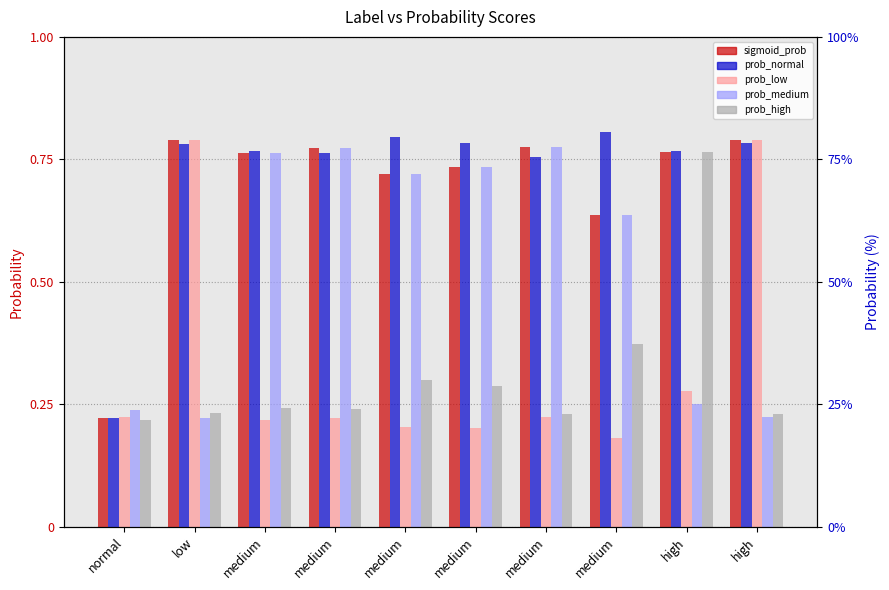

Reading left to right, what are all the values shown in this chart?

sigmoid_prob: normal=0.2	low=0.8	medium=0.8	medium=0.8	medium=0.7	medium=0.7	medium=0.8	medium=0.6	high=0.8	high=0.8
prob_normal: normal=0.2	low=0.8	medium=0.8	medium=0.8	medium=0.8	medium=0.8	medium=0.8	medium=0.8	high=0.8	high=0.8
prob_low: normal=0.2	low=0.8	medium=0.2	medium=0.2	medium=0.2	medium=0.2	medium=0.2	medium=0.2	high=0.3	high=0.8
prob_medium: normal=0.2	low=0.2	medium=0.8	medium=0.8	medium=0.7	medium=0.7	medium=0.8	medium=0.6	high=0.2	high=0.2
prob_high: normal=0.2	low=0.2	medium=0.2	medium=0.2	medium=0.3	medium=0.3	medium=0.2	medium=0.4	high=0.8	high=0.2